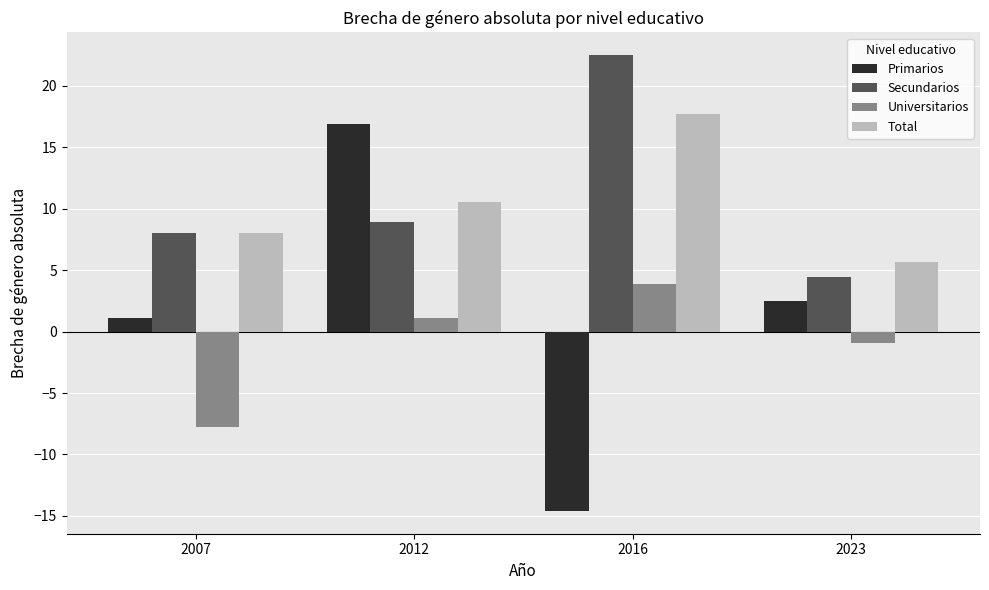

What is the difference between the maximum and minimum values in the Secundarios series?

18.1